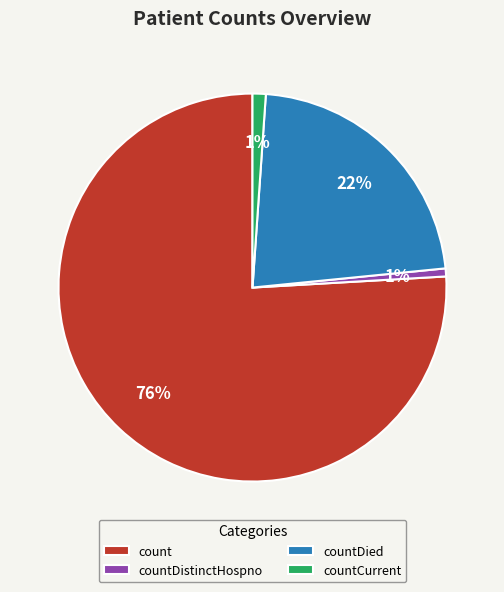

What is the majority slice?

count